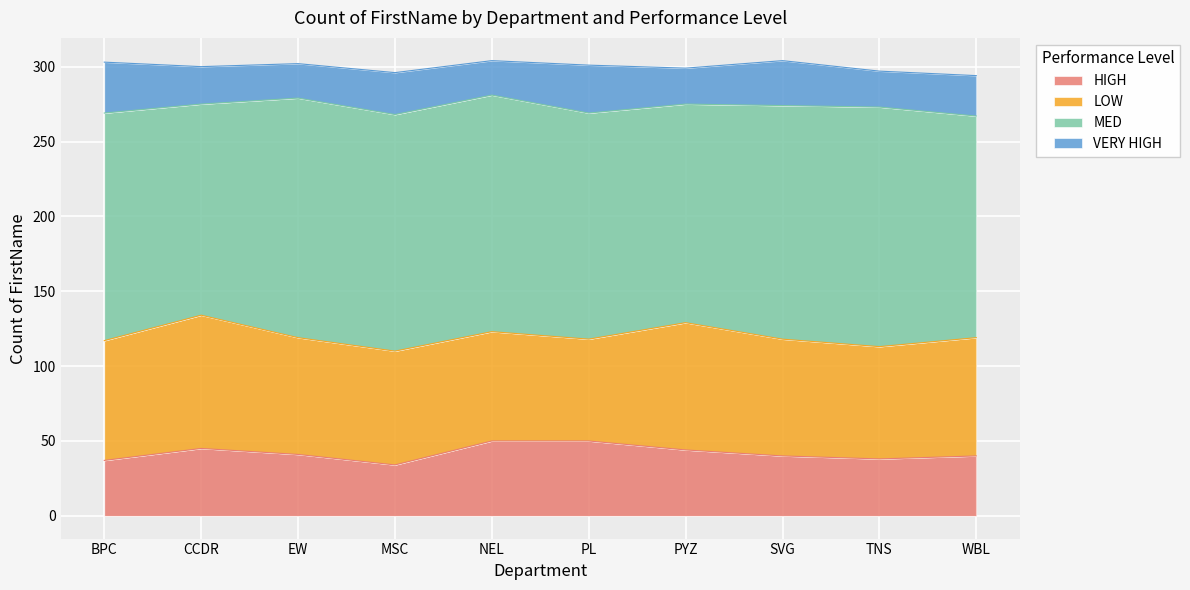

Which series has the largest total across all categories?

MED